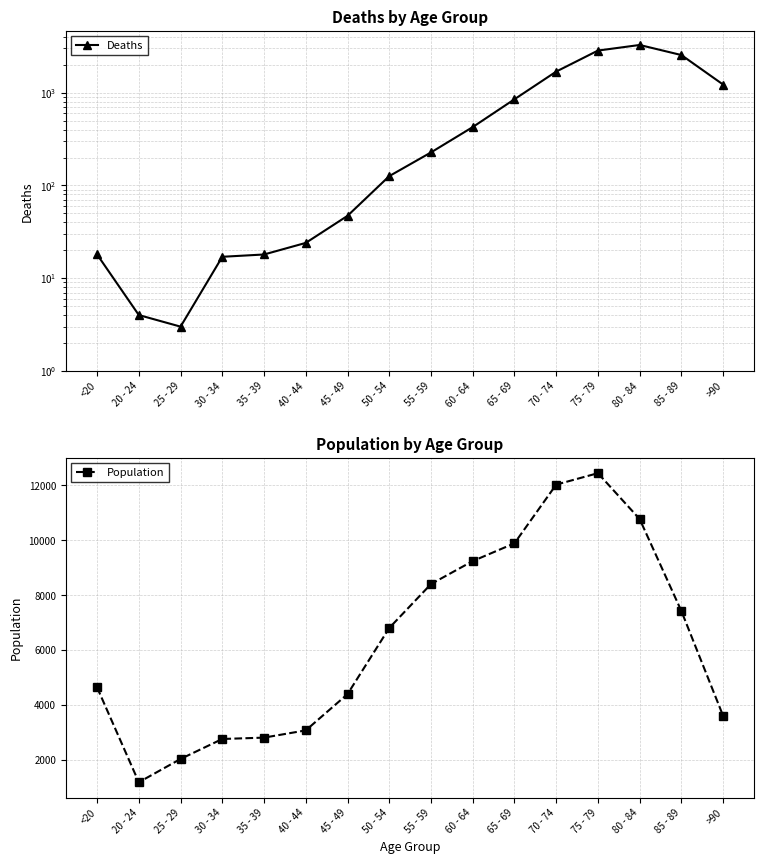

Reading left to right, transcribe all the data shown in this chart.

Deaths: 18	4	3	17	18	24	47	126	227	426	850	1690	2848	3273	2548	1224
Population: 4641	1191	2038	2765	2814	3078	4396	6803	8400	9236	9883	12018	12434	10764	7417	3604